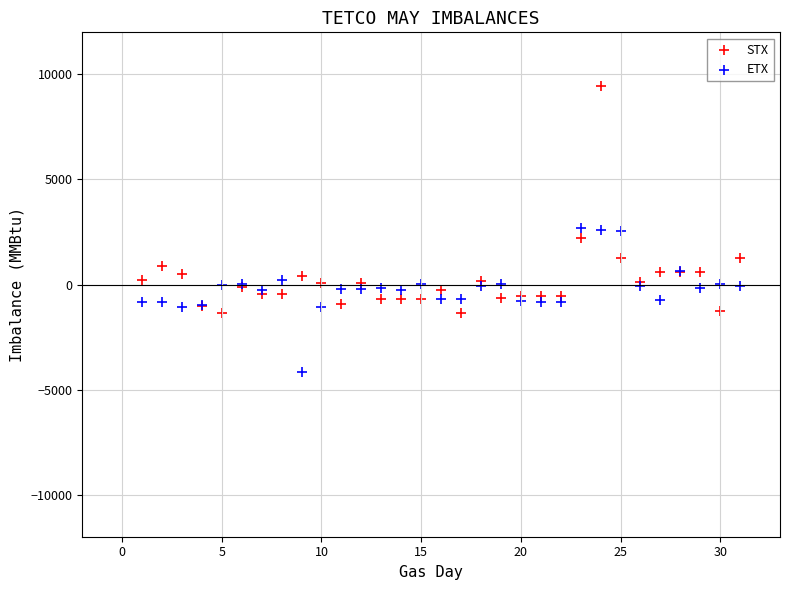

Which series has the widest spread of Y values?

STX